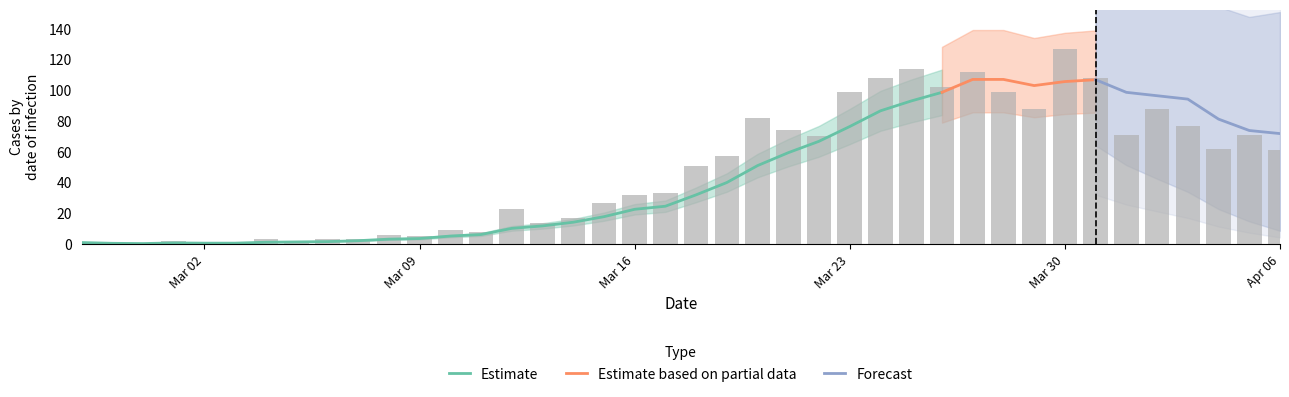

What is the sum of all values?

1909